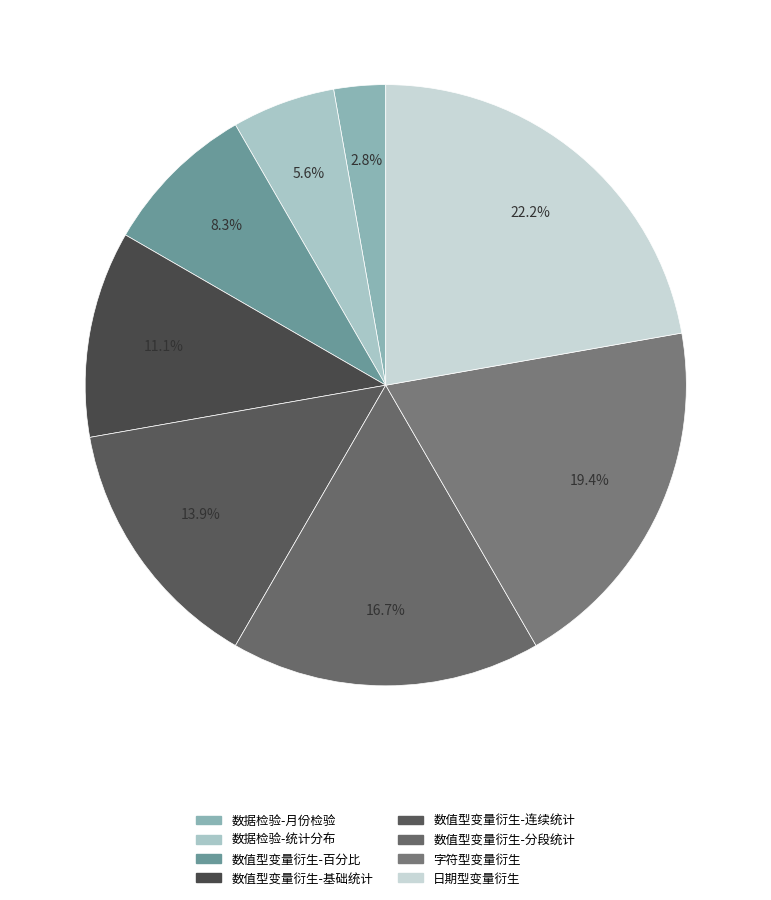

Between 数值型变量衍生-百分比 and 数据检验-月份检验, which is larger?

数值型变量衍生-百分比